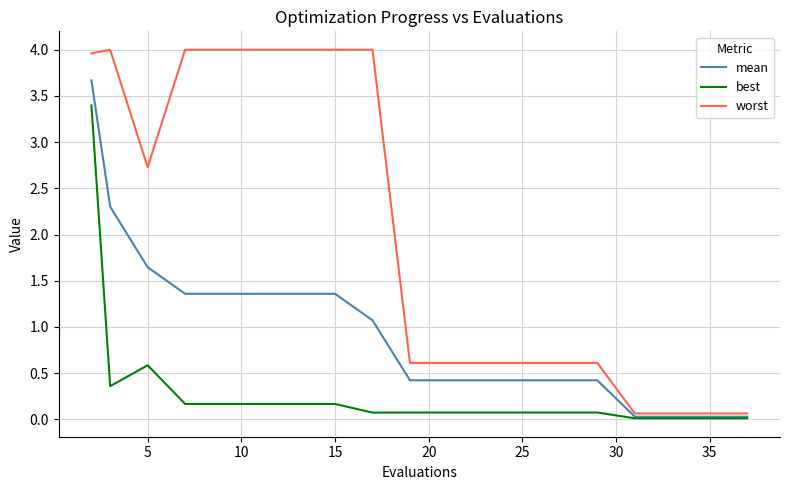

Rank the series by their average value, from highest to lowest.

worst, mean, best